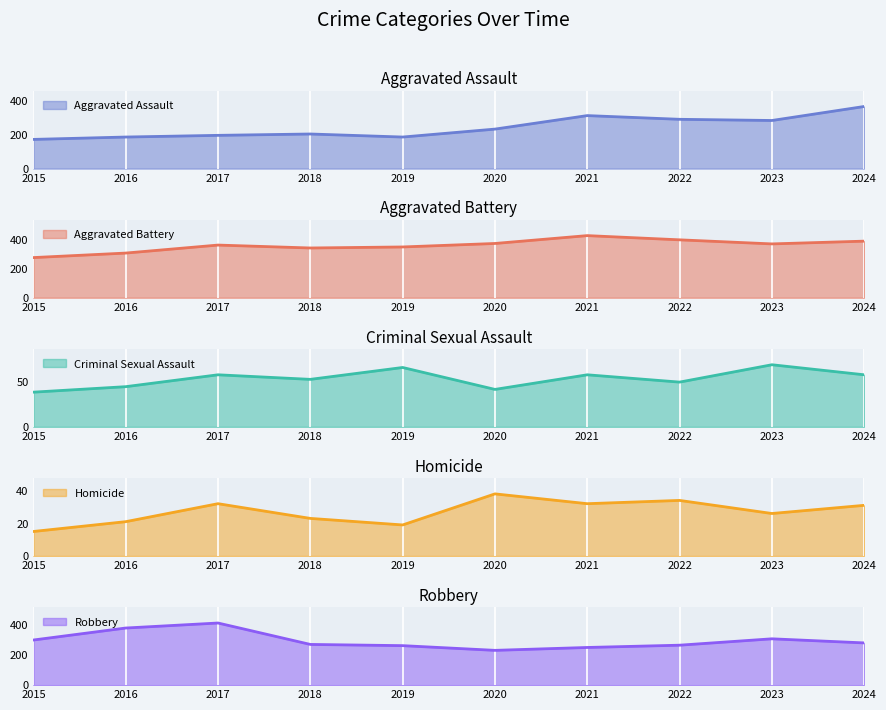

What value does the Homicide series have at 2016?

21